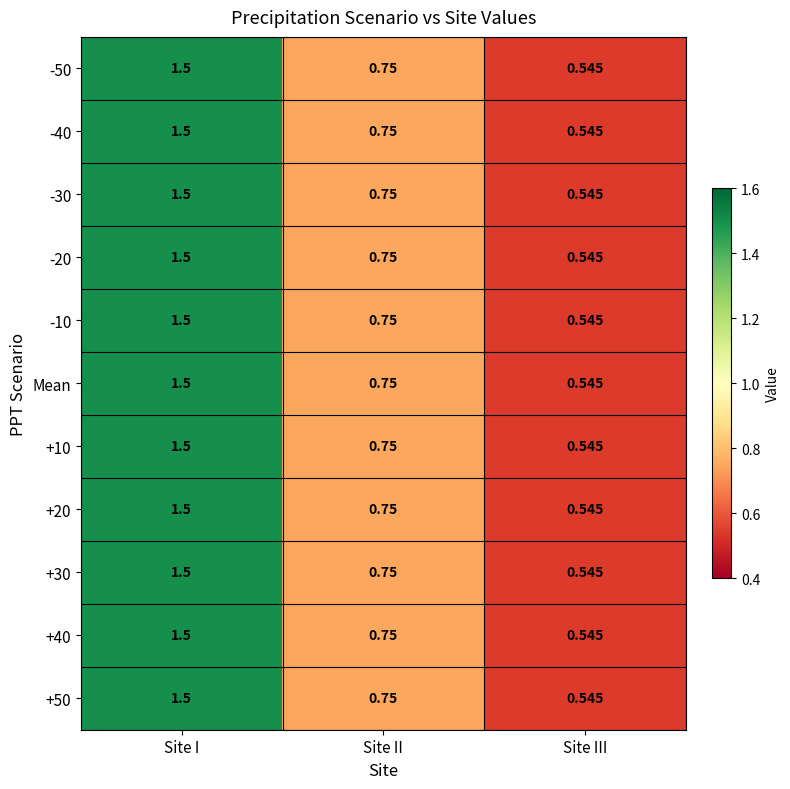

At which label is -50 closest to 1?

Site II